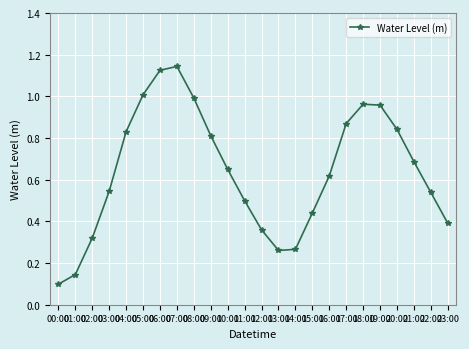

Does the chart have visible grid lines?

Yes